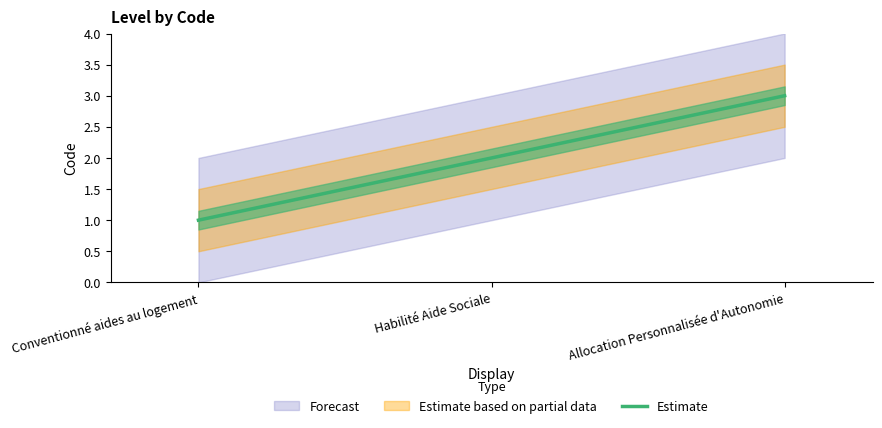

List the labels in order of value, largest first.

Allocation Personnalisée d'Autonomie, Habilité Aide Sociale, Conventionné aides au logement